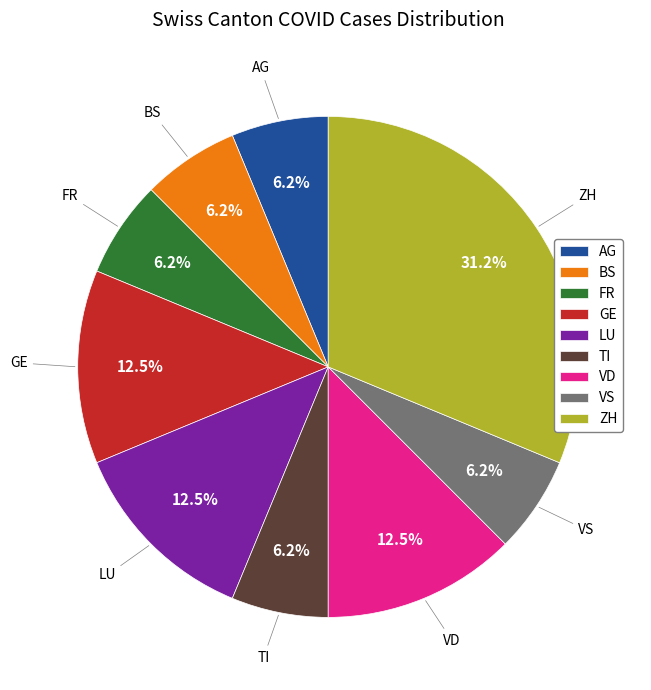

How many segments does this pie chart have?

9